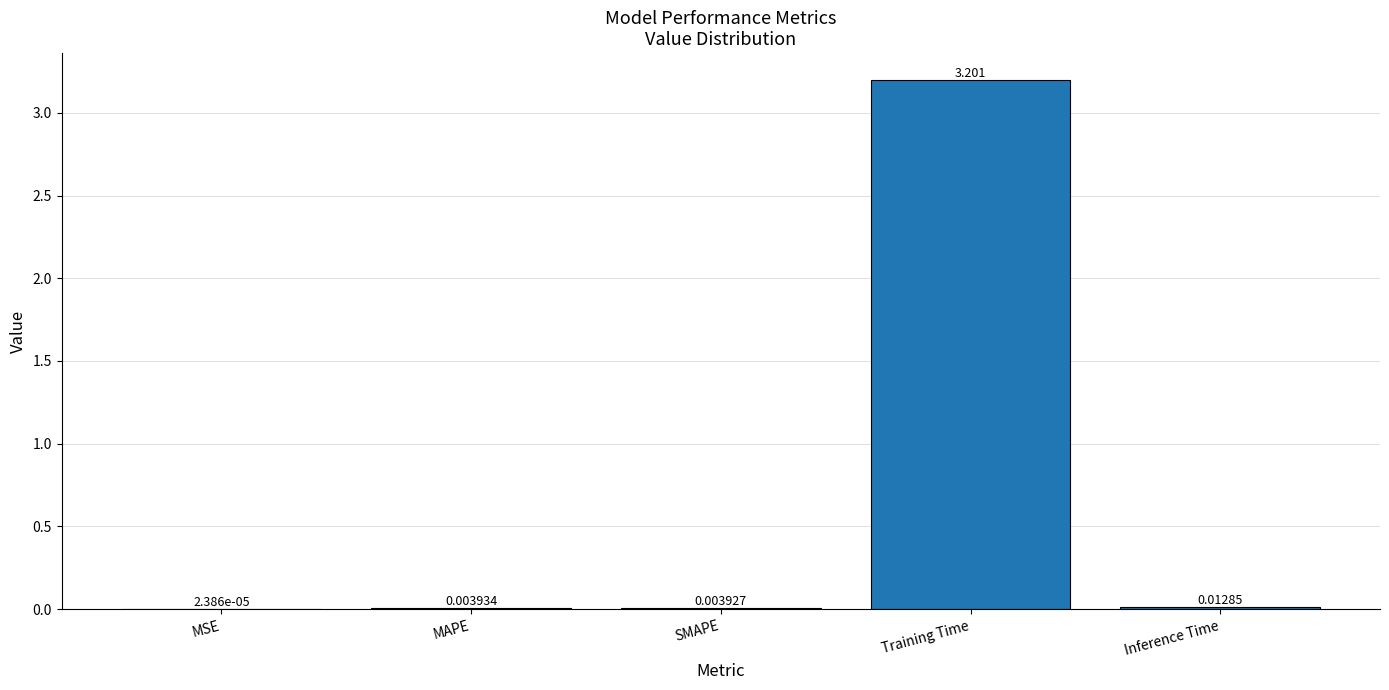

Which has a higher value, MAPE or SMAPE?

MAPE